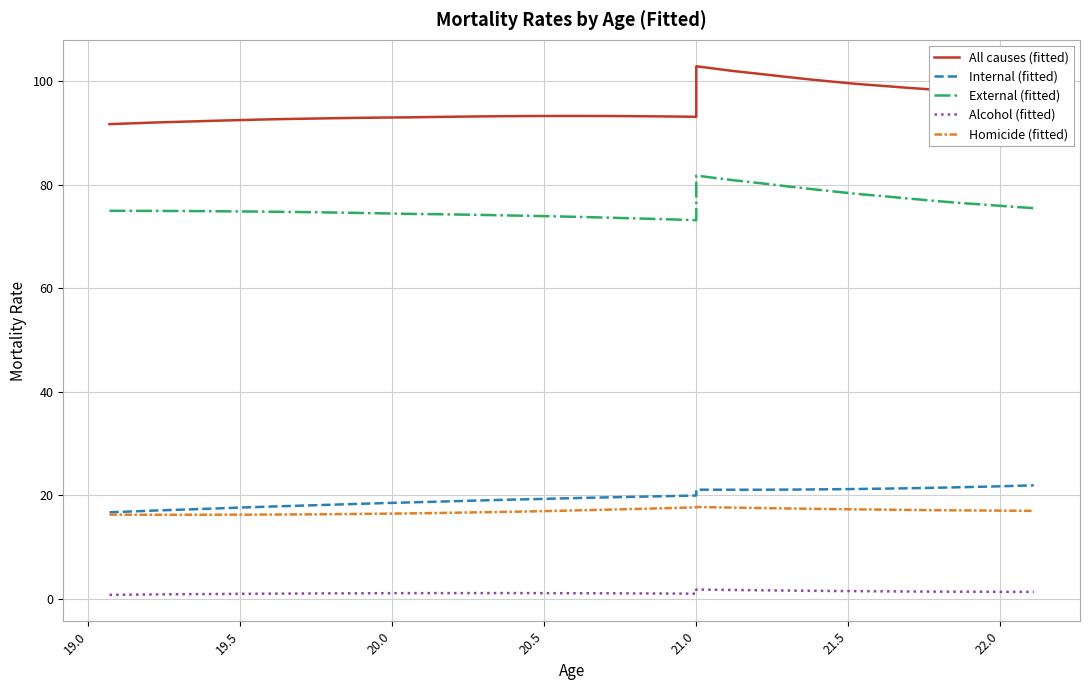

Is it true that Alcohol (fitted) equals 0.5 at 16?

False